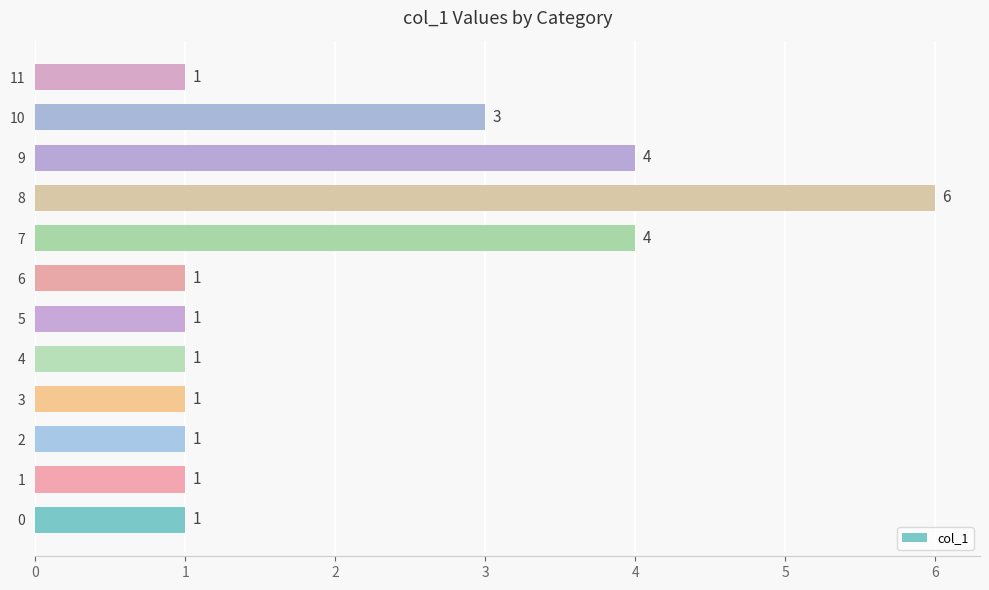

What is the change in value from 7 to 11?

-3